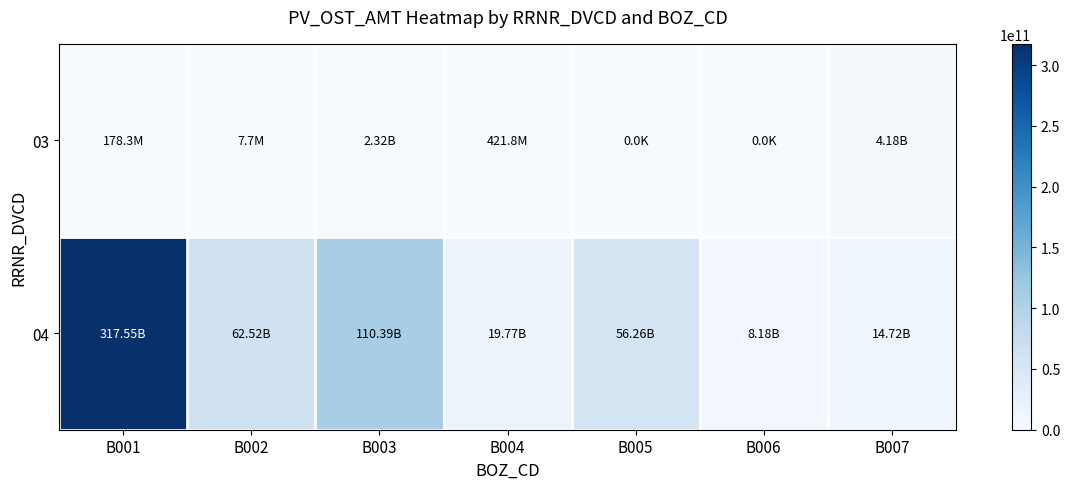

Which series changed the most between B004 and B007?

04